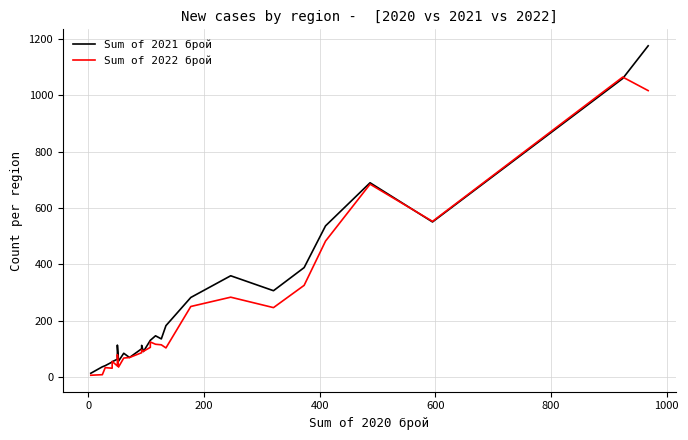

What is the average value of the Sum of 2022 брой series?

223